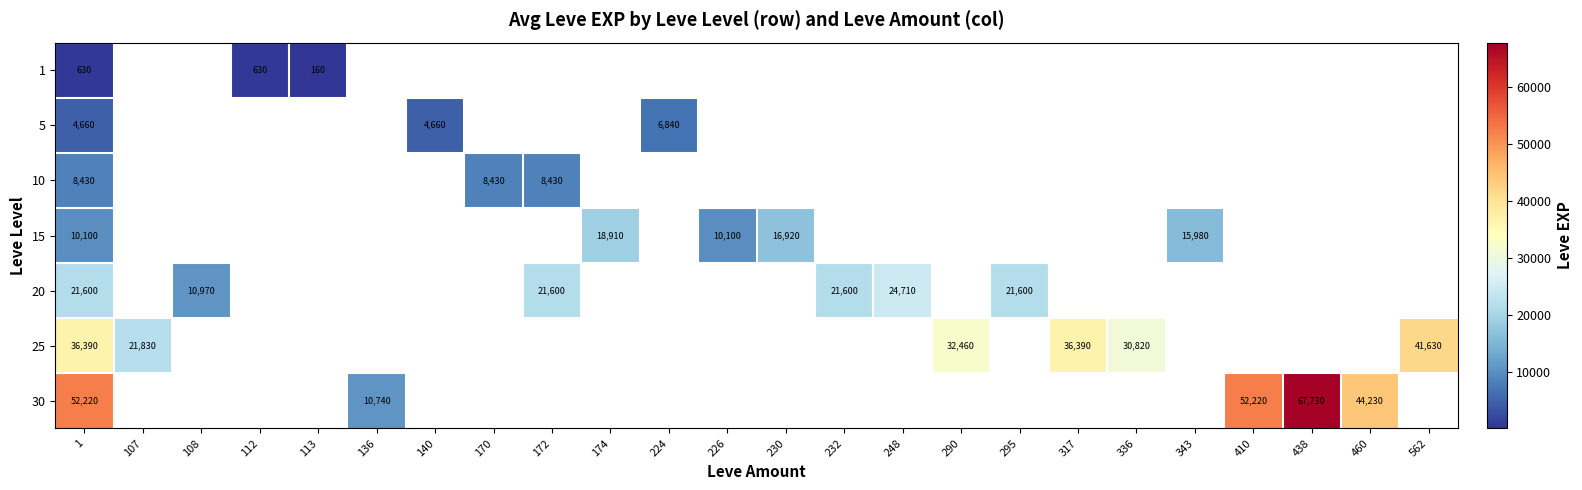

Rank the series at 1 from lowest to highest value.

1, 5, 10, 15, 20, 25, 30